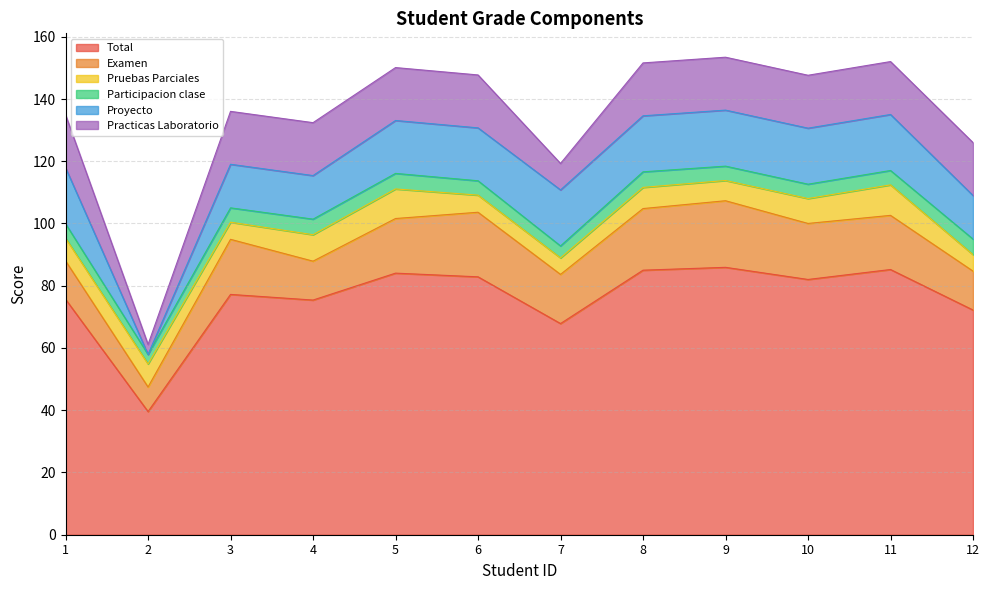

Reading left to right, transcribe all the data shown in this chart.

Total: 1=75.7	2=39.6	3=77.2	4=75.4	5=84.0	6=82.9	7=67.8	8=85.0	9=85.9	10=82.0	11=85.2	12=72.2
Examen: 1=12.3	2=7.9	3=17.7	4=12.5	5=17.6	6=20.8	7=15.8	8=19.8	9=21.4	10=18.0	11=17.4	12=12.5
Pruebas Parciales: 1=7.3	2=7.4	3=5.5	4=8.5	5=9.5	6=5.5	7=5.3	8=6.8	9=6.5	10=8.0	11=9.8	12=5.3
Participacion clase: 1=4.6	2=3.1	3=4.6	4=5.0	5=5.0	6=4.6	7=3.8	8=5.0	9=4.6	10=4.6	11=4.6	12=5.0
Proyecto: 1=18.0	2=0.0	3=14.0	4=14.0	5=17.0	6=17.0	7=18.0	8=18.0	9=18.0	10=18.0	11=18.0	12=14.0
Practicas Laboratorio: 1=17.0	2=3.2	3=17.0	4=17.0	5=17.0	6=17.0	7=8.5	8=17.0	9=17.0	10=17.0	11=17.0	12=17.0